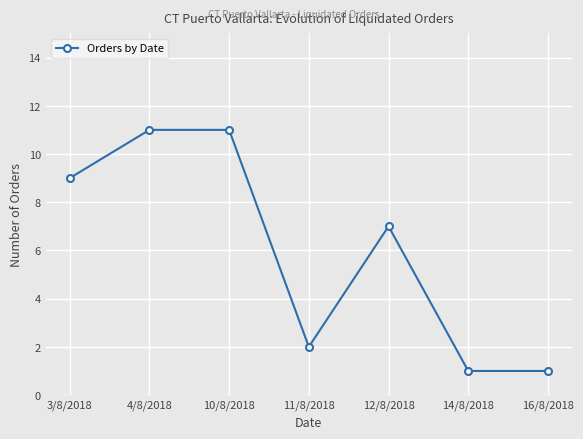

What is the difference between the maximum and minimum values?

10